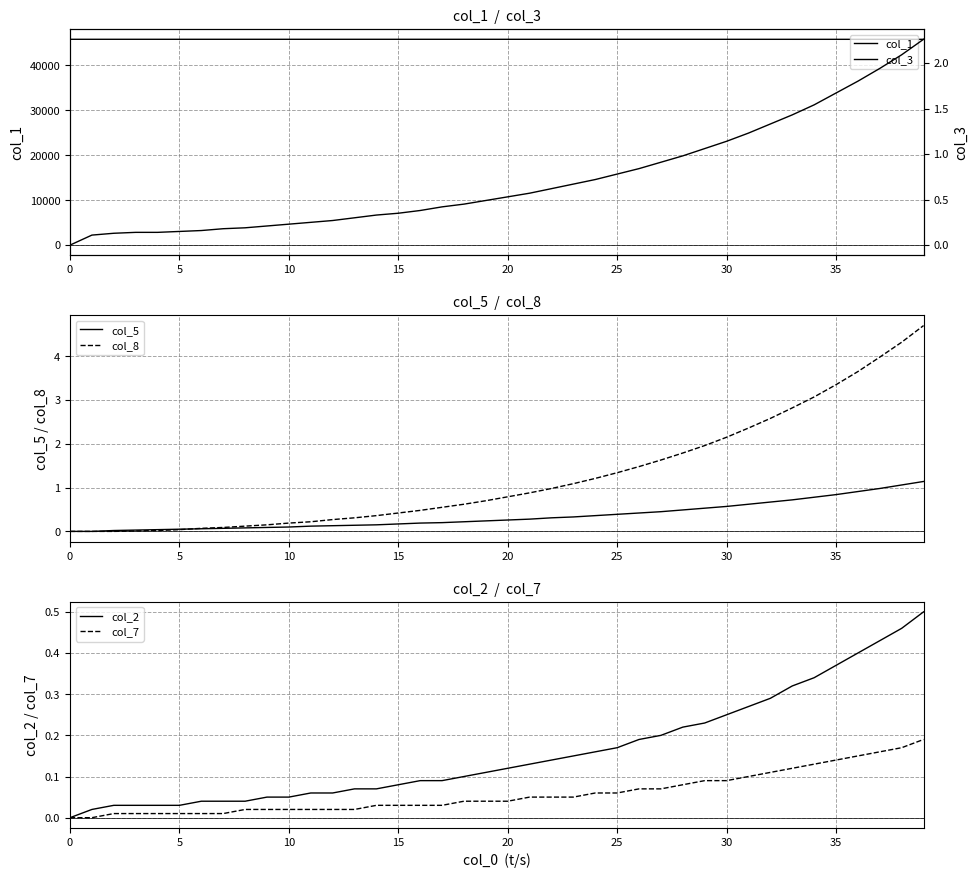

What is the label of the 23rd point from the right?

17